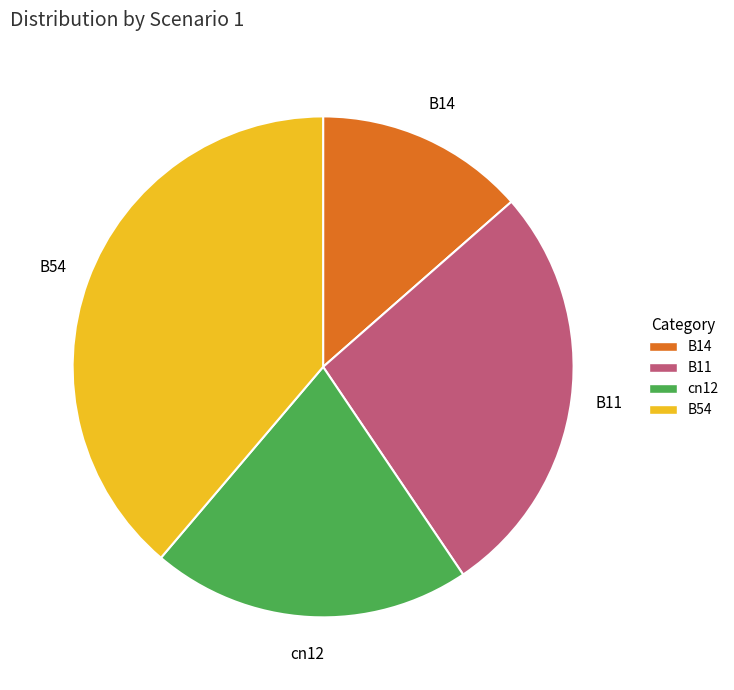

How many segments does this pie chart have?

4